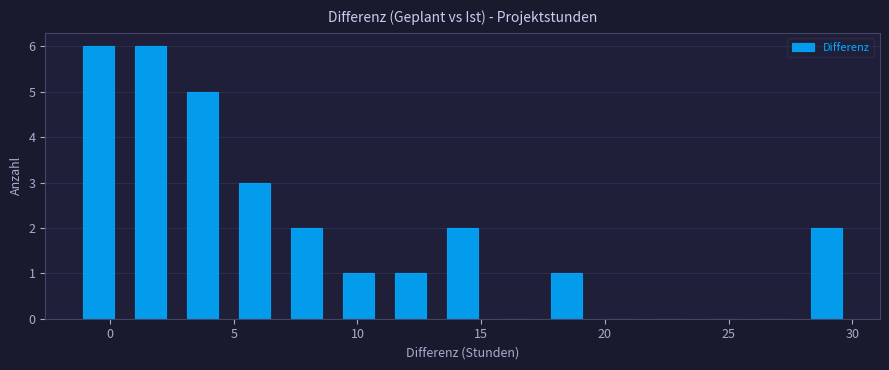

Reading left to right, list every bar in this chart as the range it spans on the x-axis followed by its height. Neither the bar edges nor the heights are printed on the chart, so give them approximately, as read against the axes.

-1.5 to 0.6: 6
0.6 to 2.7: 6
2.7 to 4.8: 5
4.8 to 6.9: 3
6.9 to 9.0: 2
9.0 to 11.1: 1
11.1 to 13.2: 1
13.2 to 15.3: 2
15.3 to 17.4: 0
17.4 to 19.5: 1
19.5 to 21.6: 0
21.6 to 23.7: 0
23.7 to 25.8: 0
25.8 to 27.9: 0
27.9 to 30.0: 2